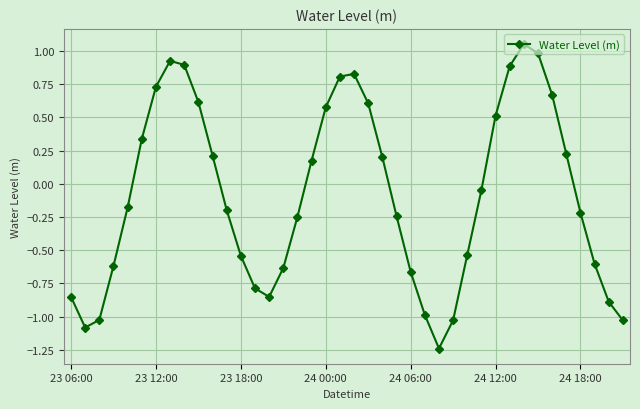

How many lines are shown in the chart?

1